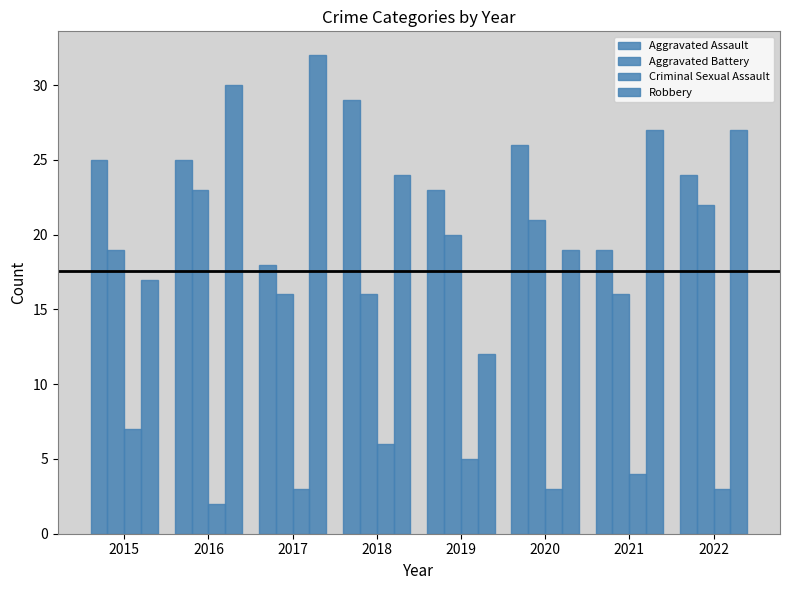

How many bars are there in total?

32